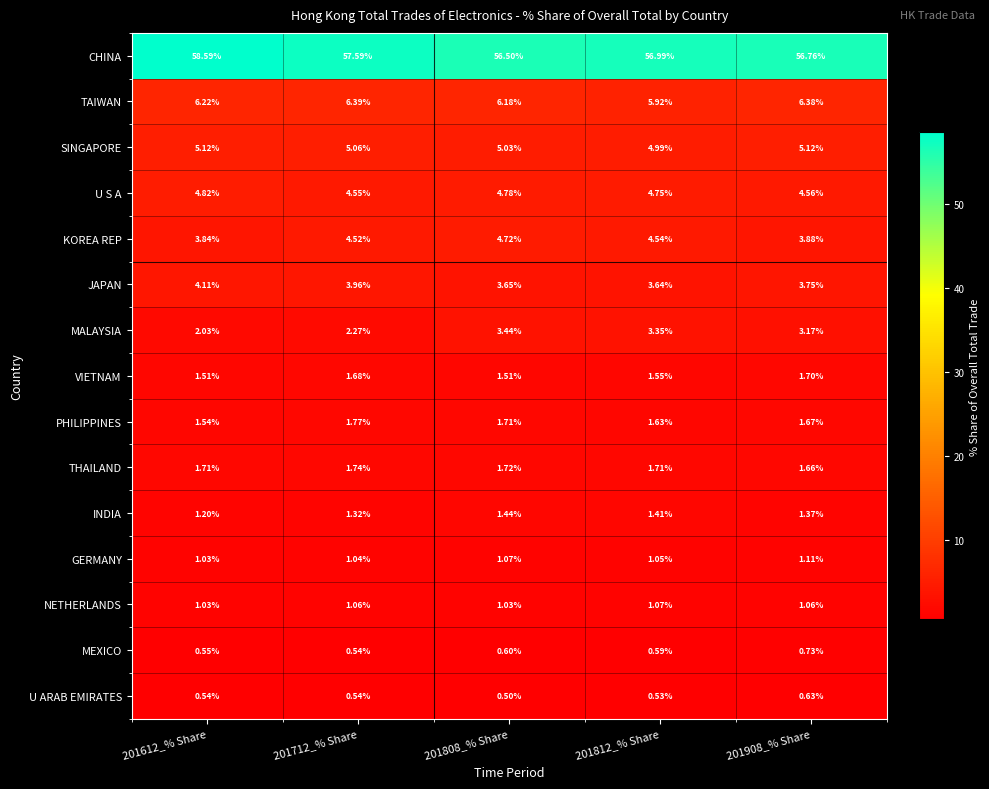

Which series has the widest spread of values?

CHINA